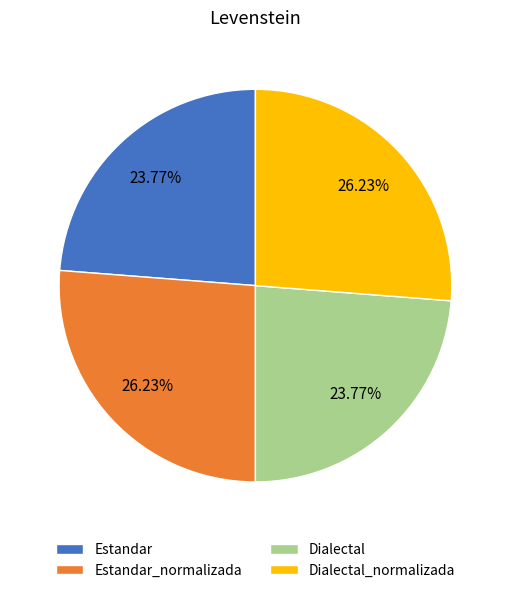

Is it true that Estandar is 24% of the pie?

True